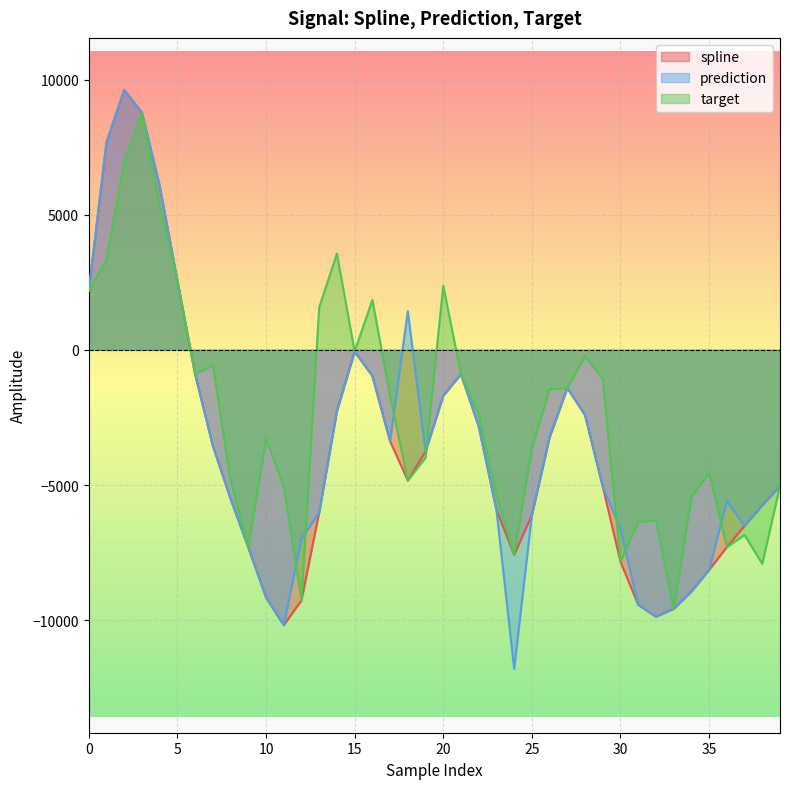

What is the difference between the second highest and second lowest values in the prediction series?

18956.6